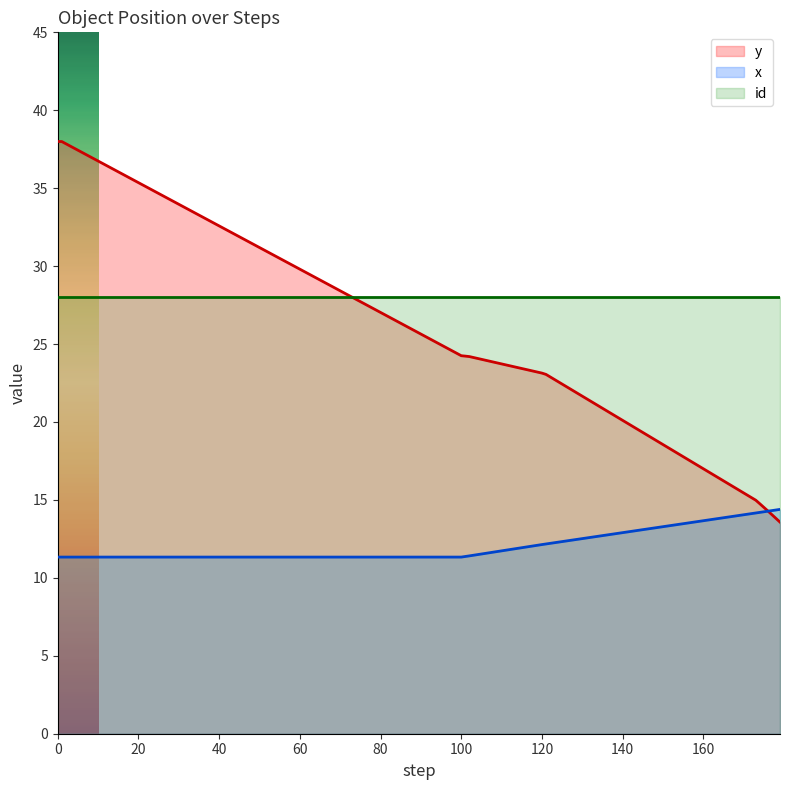

Rank the series by their average value, from highest to lowest.

id, y, x